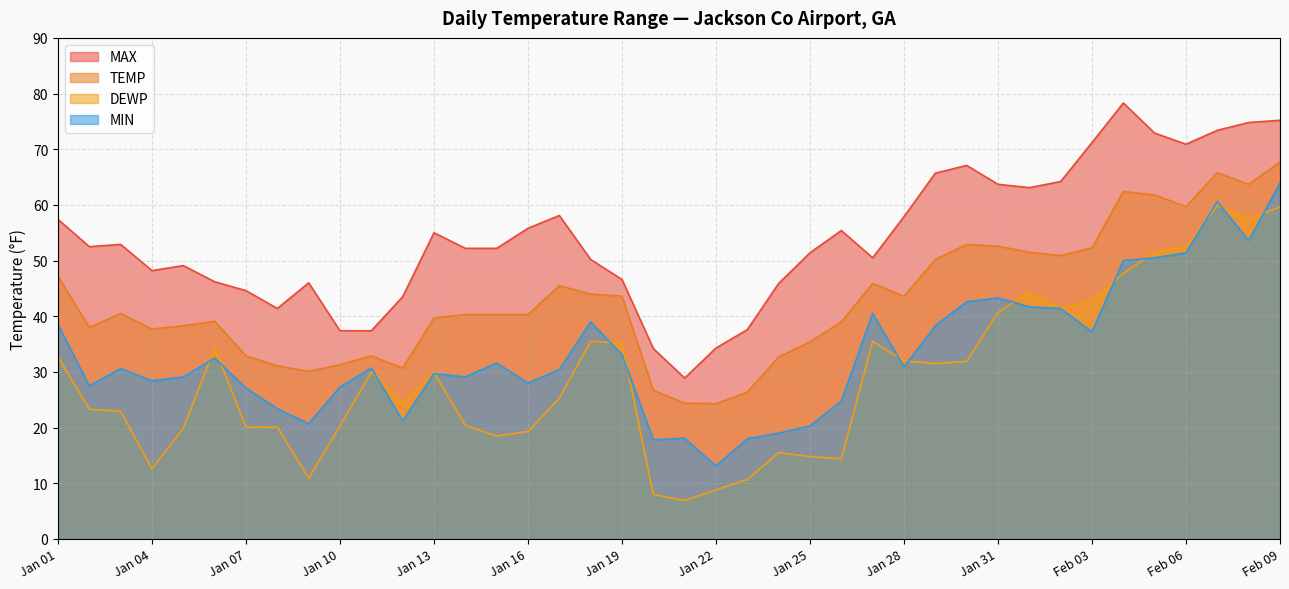

How many values in the TEMP series exceed 40?

22